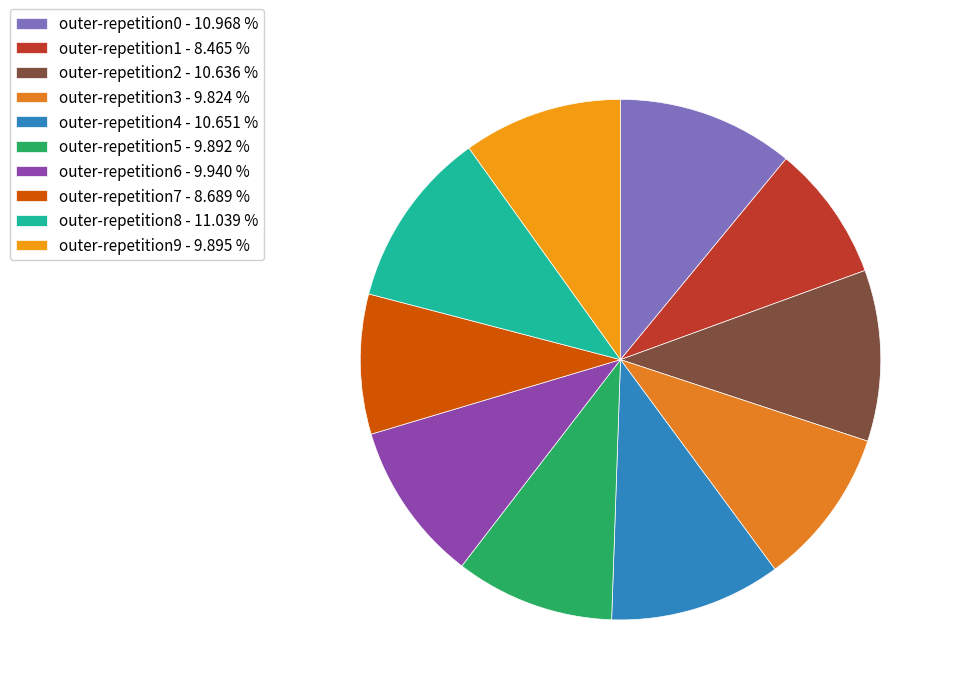

To the nearest percent, what is the difference between the outer-repetition8 and outer-repetition9 slice percentages?

1%